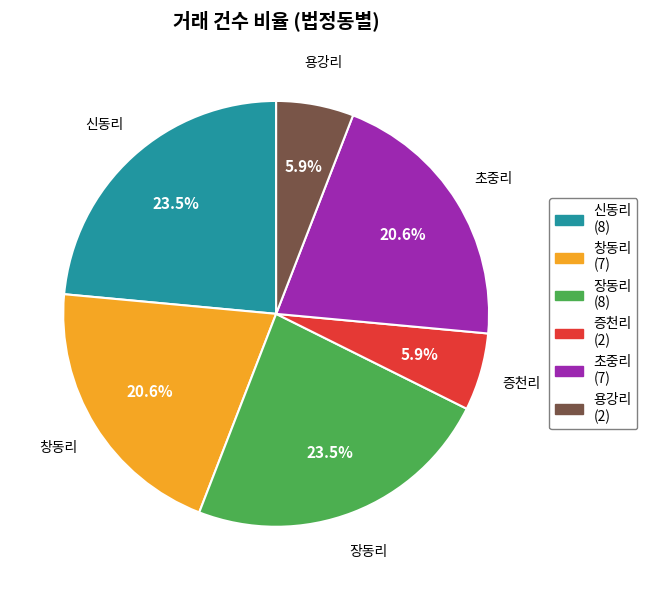

Which has a higher value, 창동리 or 용강리?

창동리